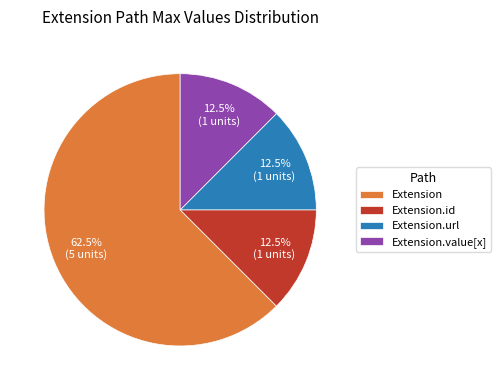

Which slice is the largest?

Extension